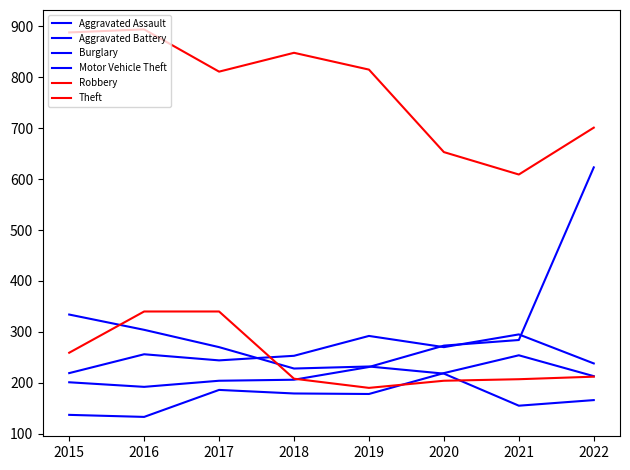

How many lines are shown in the chart?

6